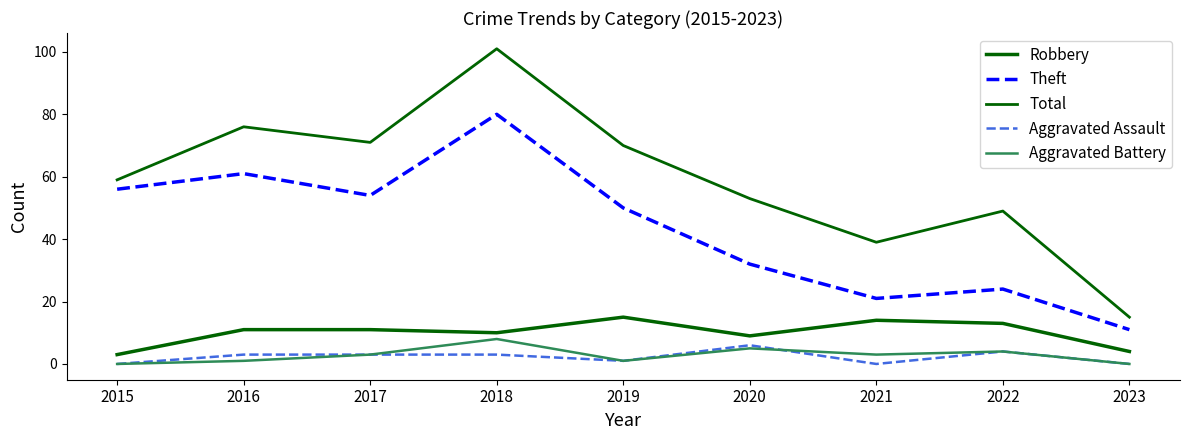

At which category is the sum across all series the highest?

2018